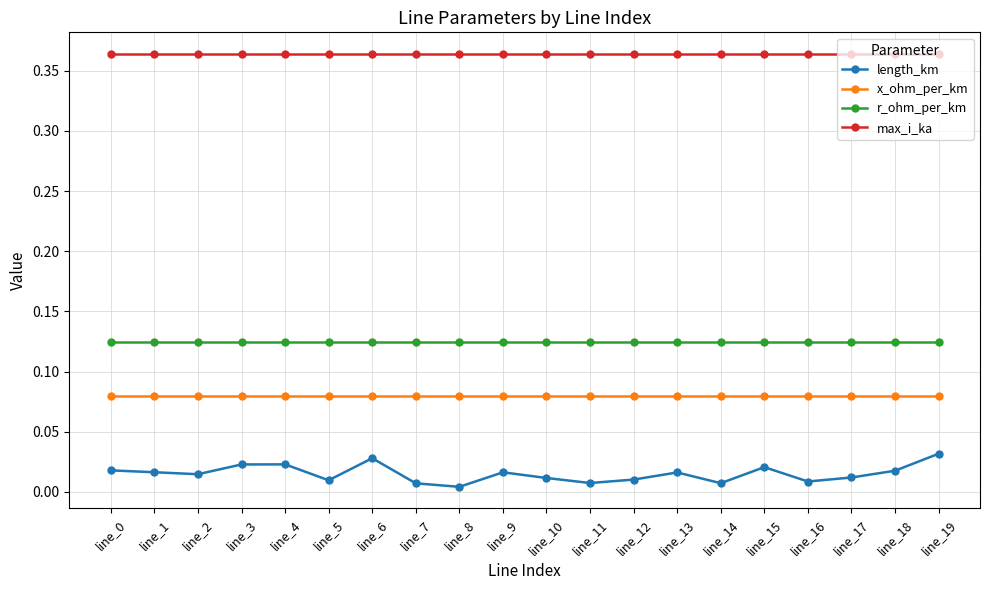

Is the value of r_ohm_per_km at line_4 greater than the value of x_ohm_per_km at line_17?

Yes